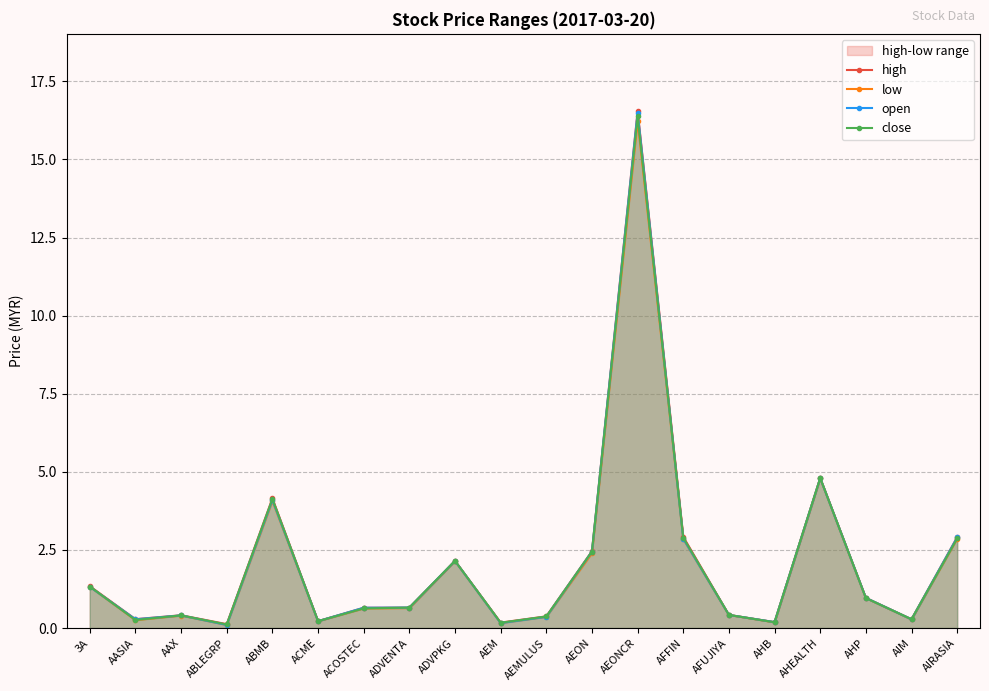

List the labels in order of low value, smallest first.

ABLEGRP, AEM, AHB, ACME, AASIA, AIM, AEMULUS, AAX, AFUJIYA, ACOSTEC, ADVENTA, AHP, 3A, ADVPKG, AEON, AFFIN, AIRASIA, ABMB, AHEALTH, AEONCR